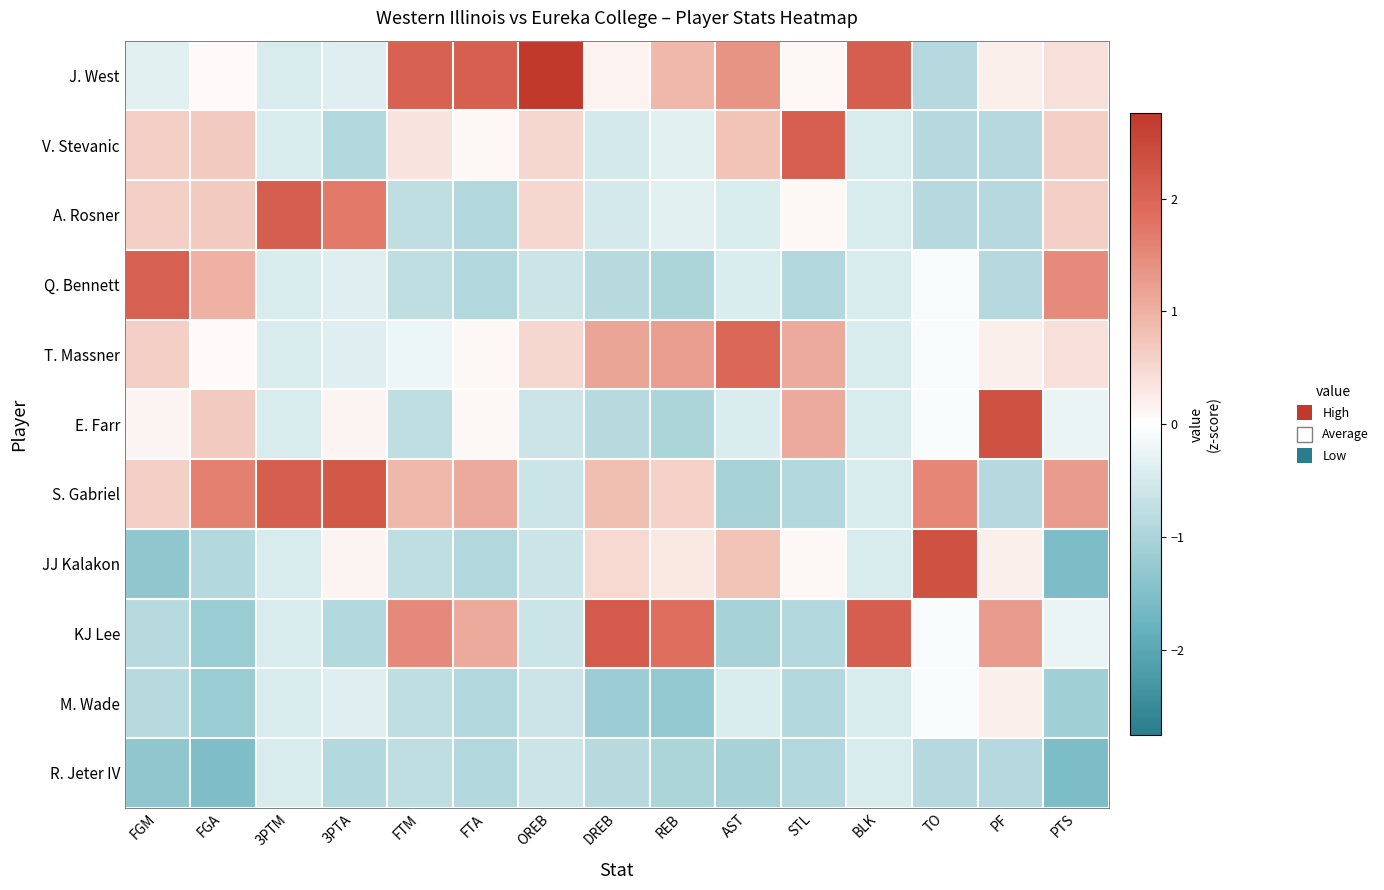

At 3PTA, list the series in order from smallest to largest.

V. Stevanic, KJ Lee, R. Jeter IV, J. West, Q. Bennett, T. Massner, M. Wade, E. Farr, JJ Kalakon, A. Rosner, S. Gabriel